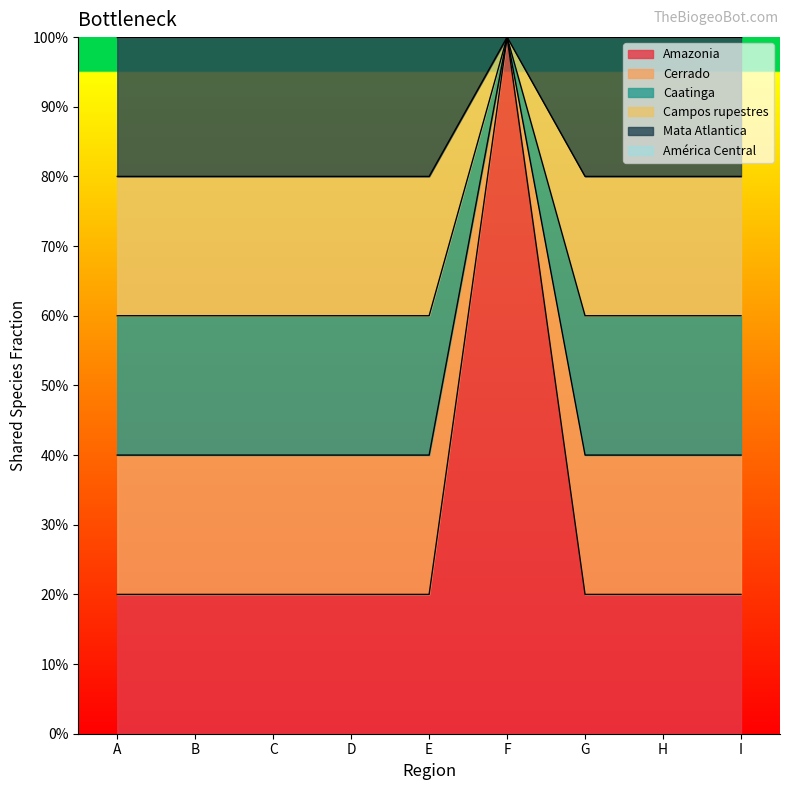

Does the chart display data point markers on the line(s)?

No